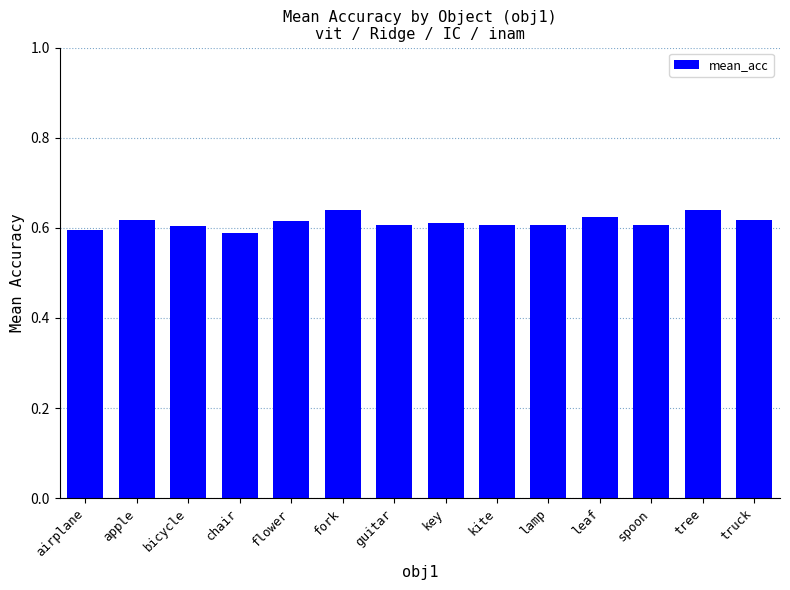

What is the sum of the values at apple and tree?

1.3